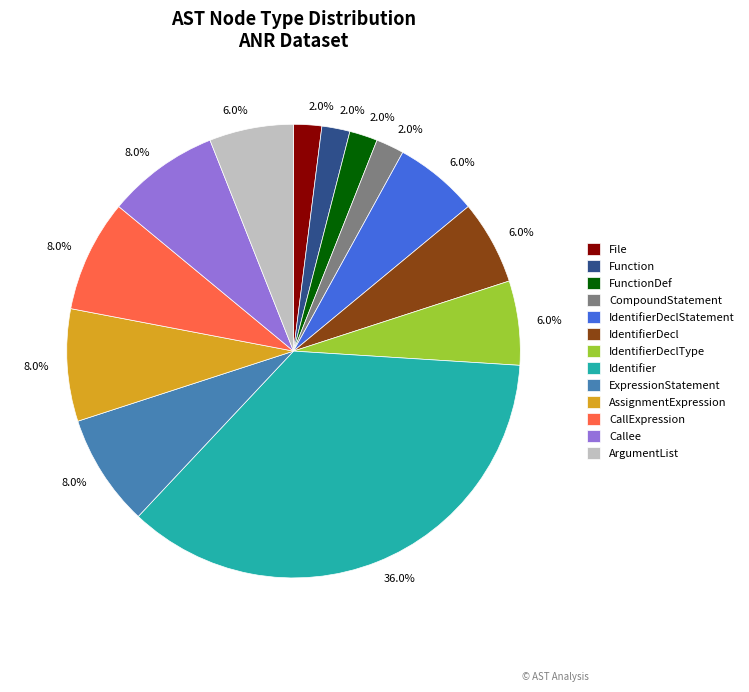

Count the number of slices in the pie.

13